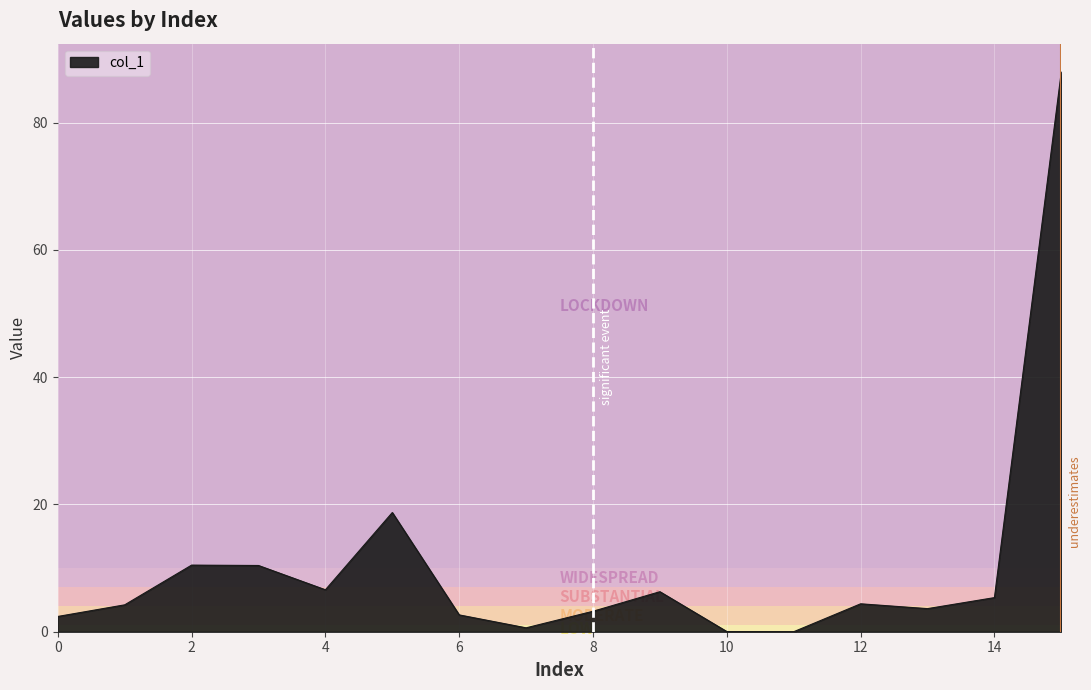

What is the difference between the maximum and minimum values?

88.0